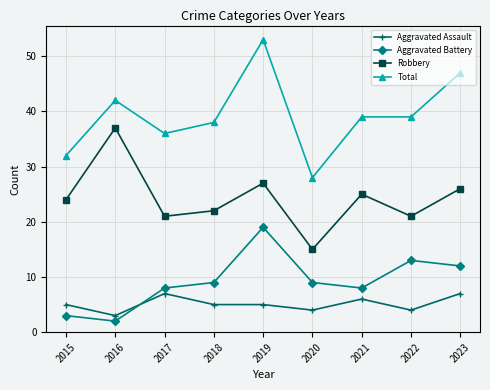

What is the average value of the Aggravated Battery series?

9